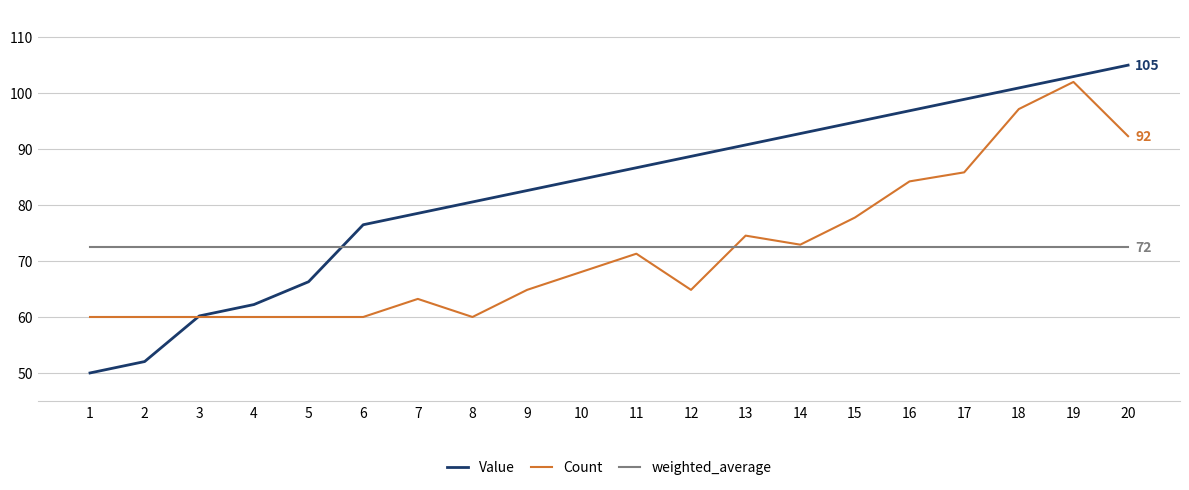

Which series has the largest range (max minus min)?

Value